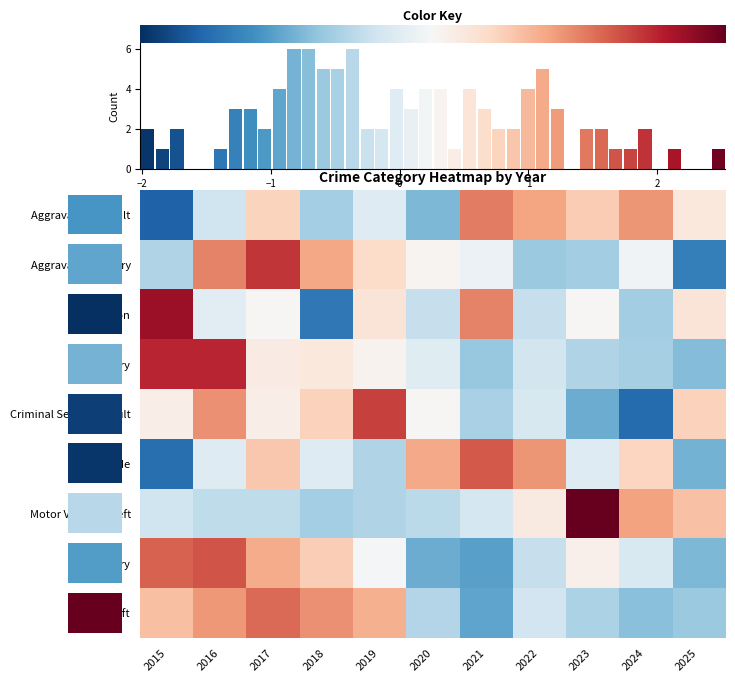

What is the maximum value for Burglary?

1.9